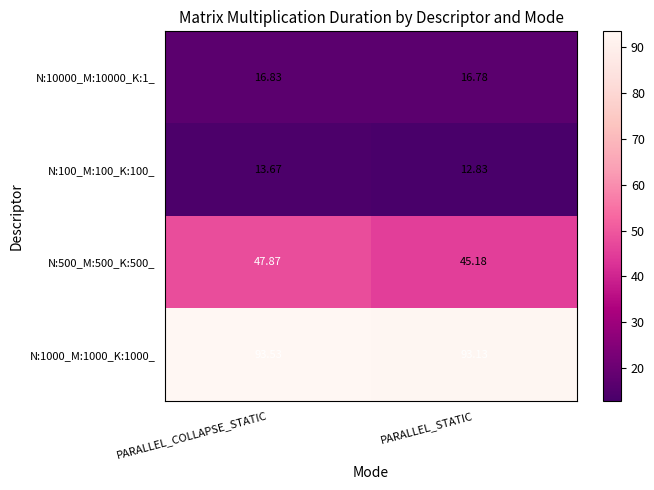

Between PARALLEL_COLLAPSE_STATIC and PARALLEL_STATIC, which series saw the biggest shift?

N:500_M:500_K:500_